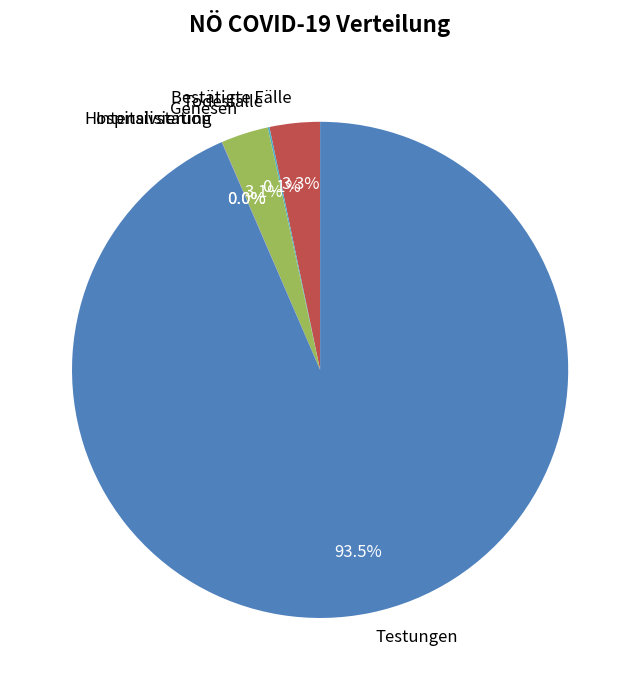

Which has a higher value, Testungen or Genesen?

Testungen